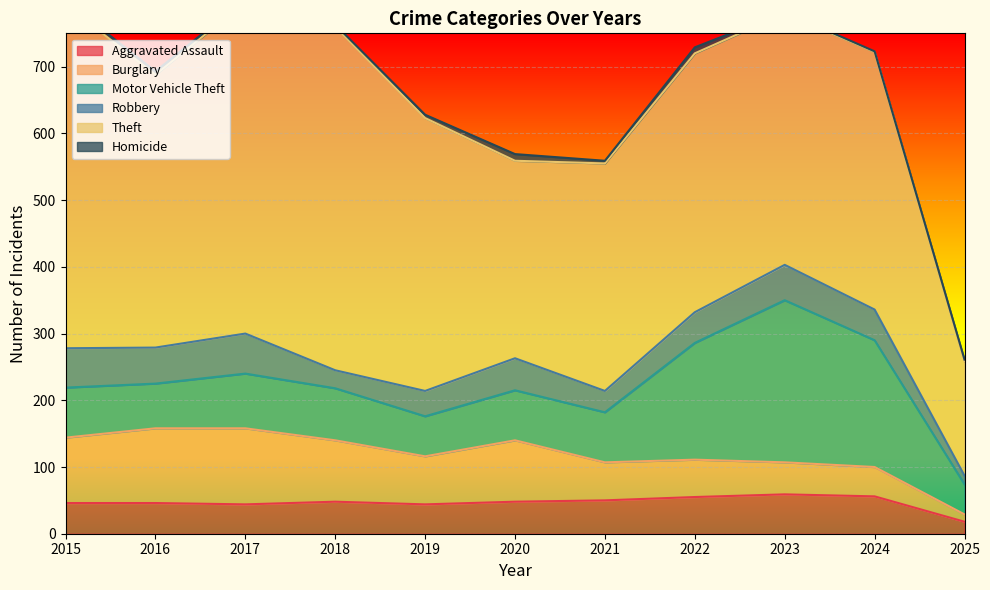

In Burglary, how many points are higher than both neighbors (excluding endpoints)?

2